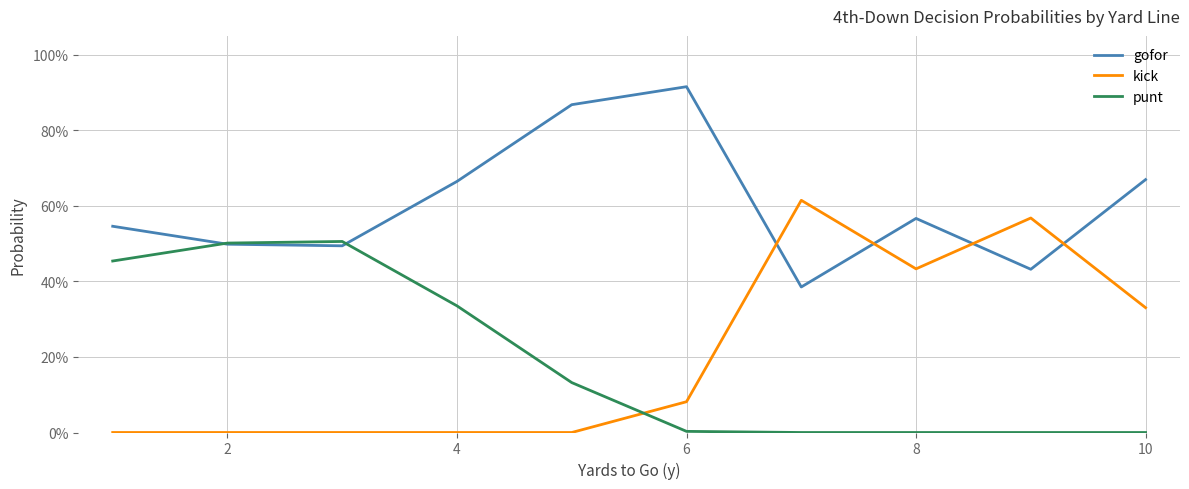

After their last crossing, which series has the higher values: punt or kick?

kick